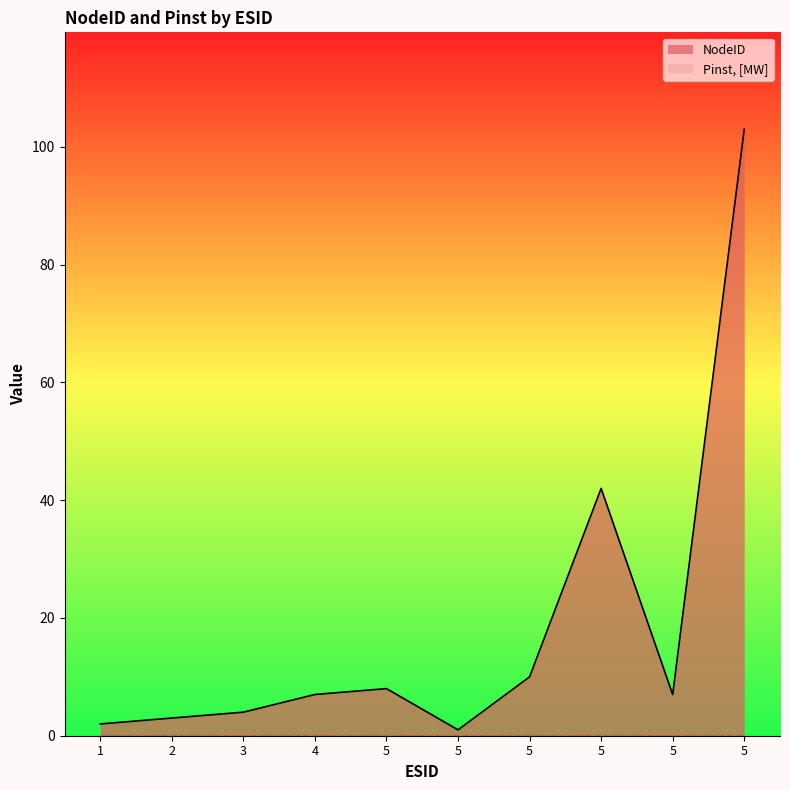

What is the change in value from 2 to 5?

-2